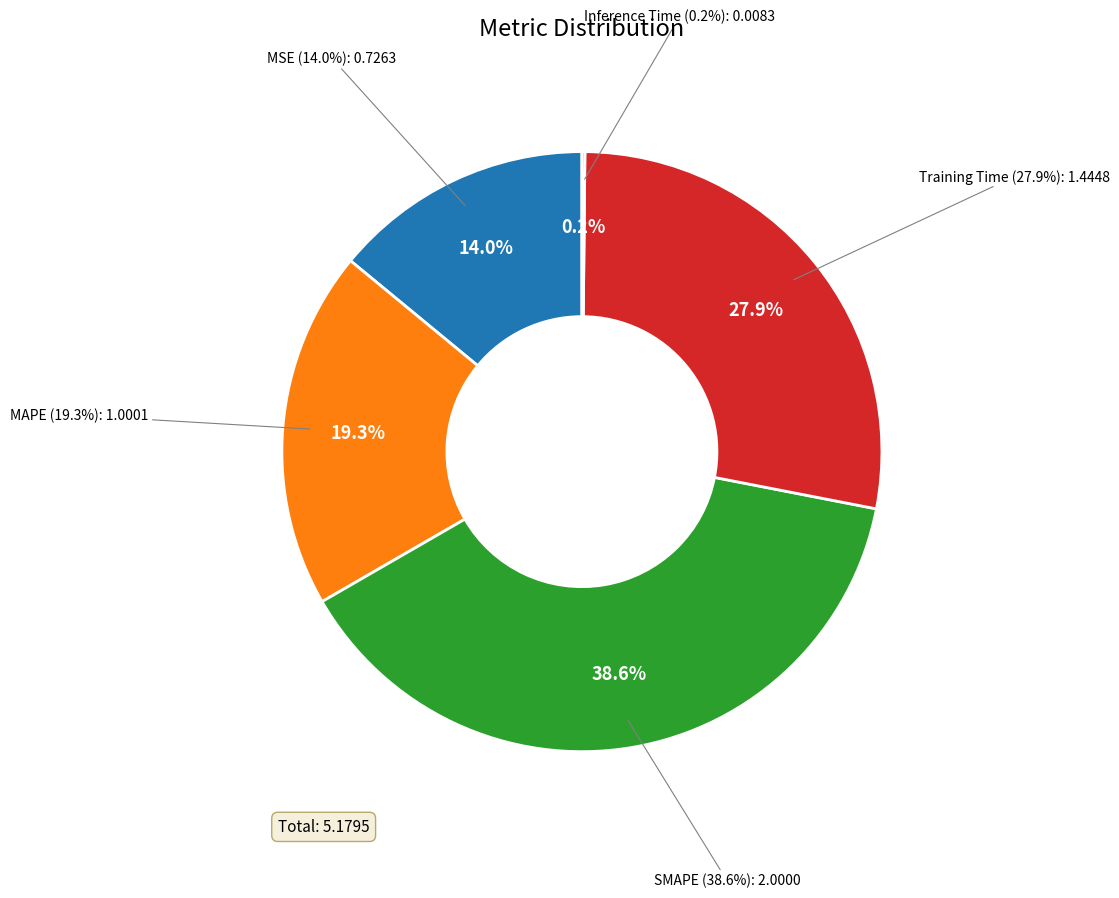

Rank the categories by value from highest to lowest.

SMAPE, Training Time, MAPE, MSE, Inference Time